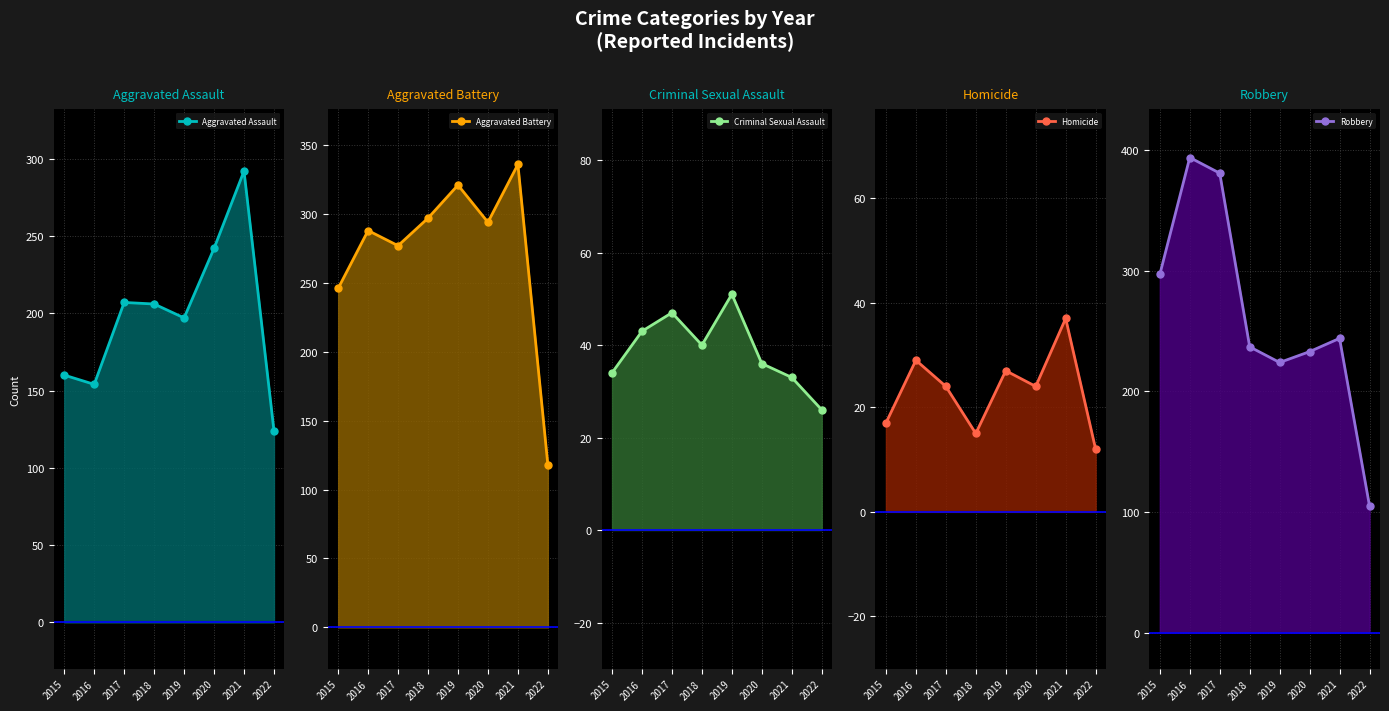

Rank the series at 2017 from highest to lowest value.

Robbery, Aggravated Battery, Aggravated Assault, Criminal Sexual Assault, Homicide